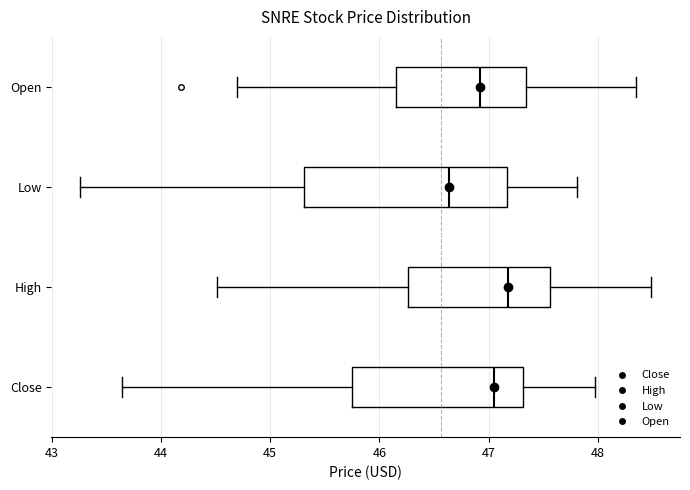

Which box has the furthest to the right median line?

High